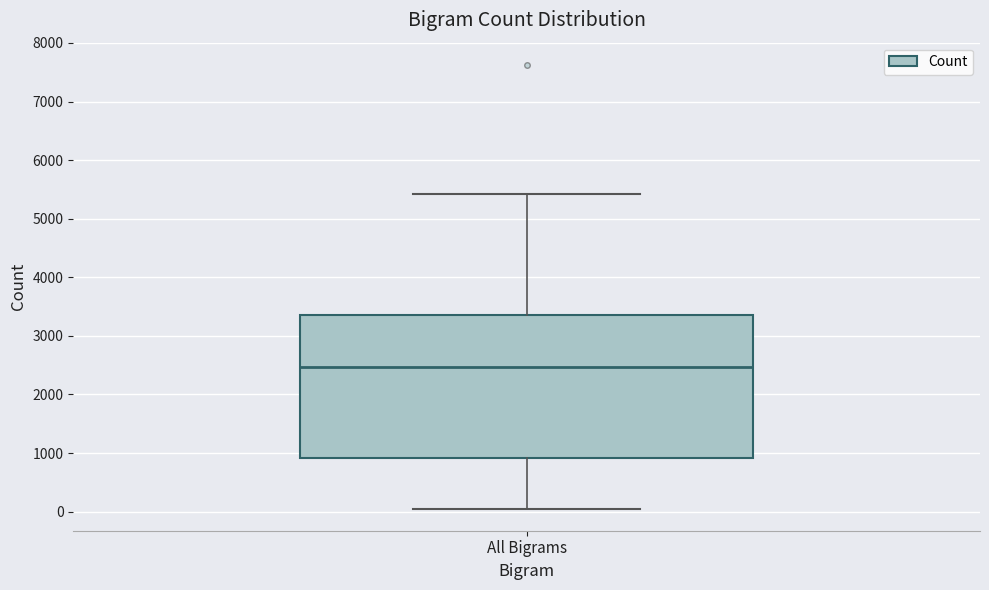

Read this box plot against the y-axis: the position of the median line, the range covered by the box, and the ends of both whiskers. The values are not printed on the chart, so give them approximately, as read against the axis.

median 2500, box 900 to 3400, whiskers 100 to 5400